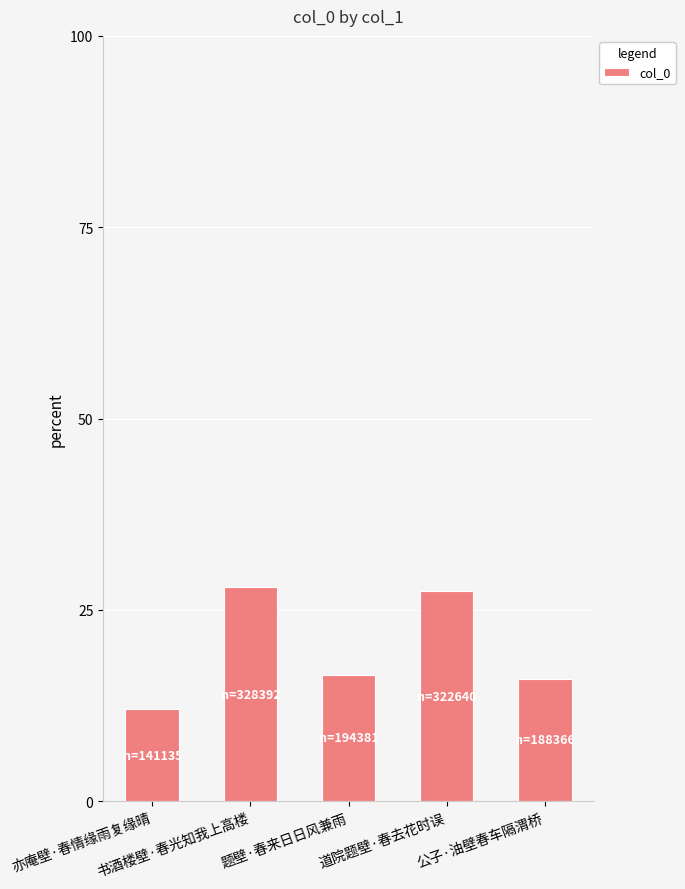

What position from the left is 书酒楼壁·春光知我上高楼?

2